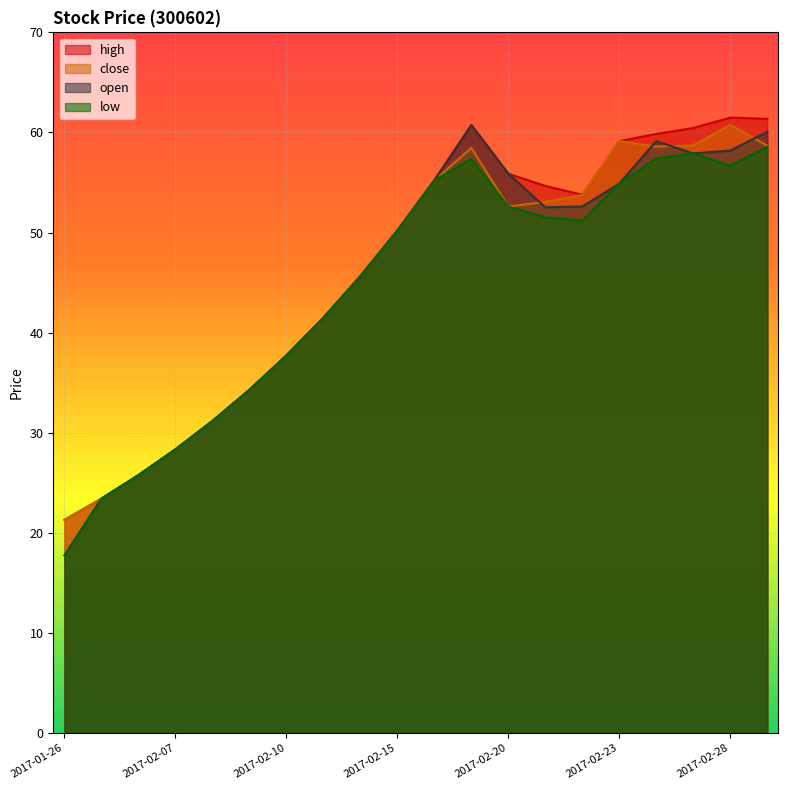

True or false: open and low intersect in this chart.

False